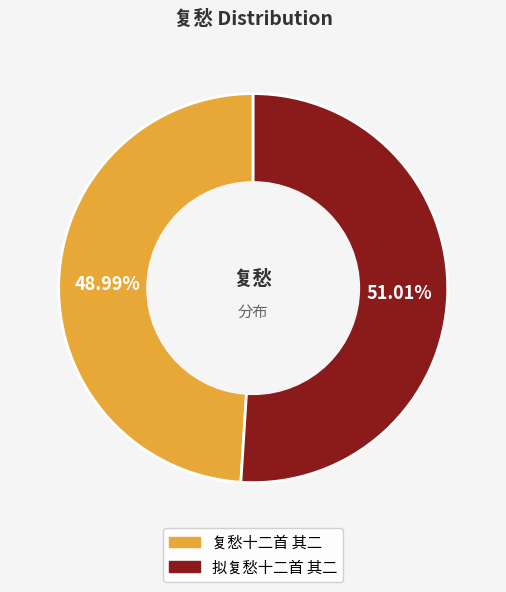

True or false: 复愁十二首 其二 accounts for 39% of the total.

False